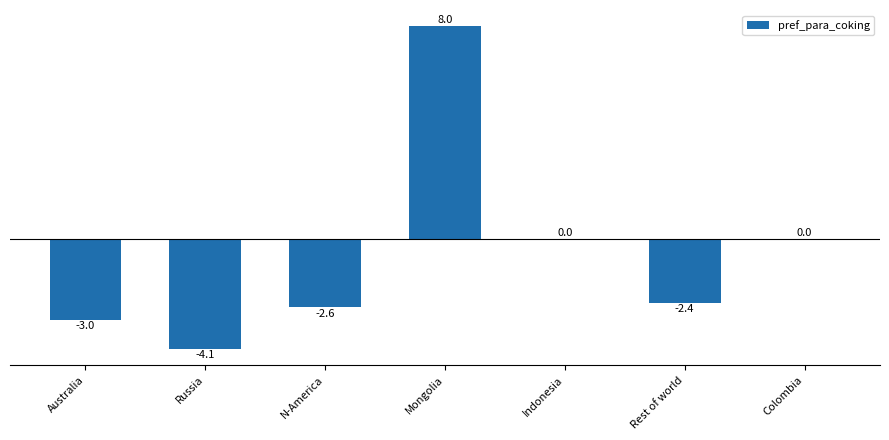

At which category does the chart reach its peak across all series?

Mongolia